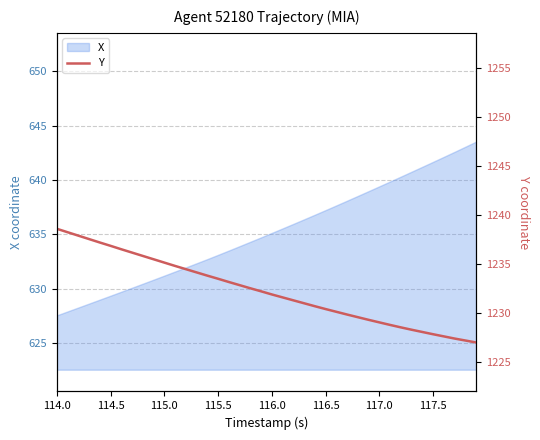

What is the difference between the maximum and minimum values?

11.6